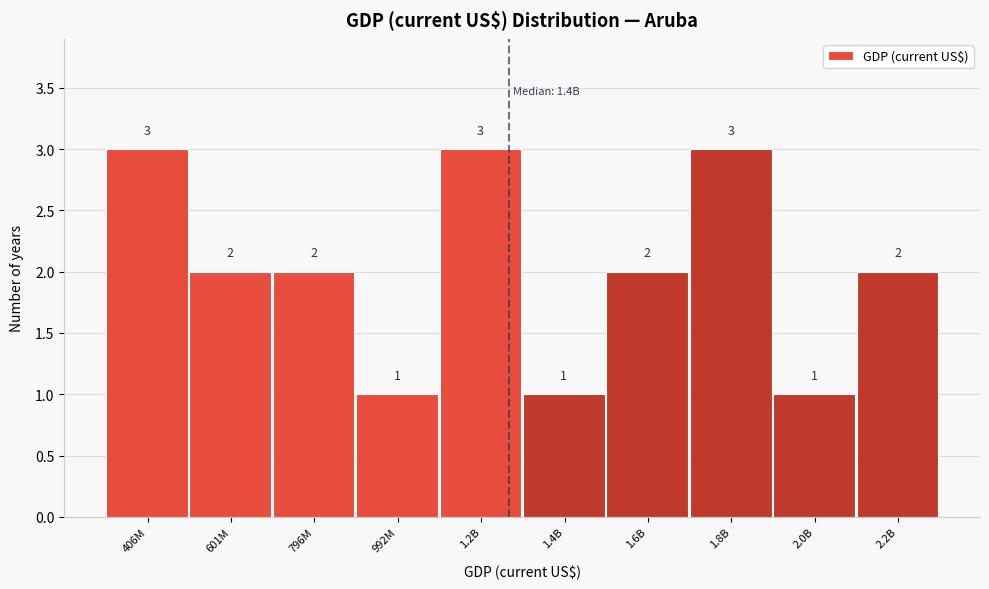

Reading right to left, transcribe all the data shown in this chart.

2	1	3	2	1	3	1	2	2	3